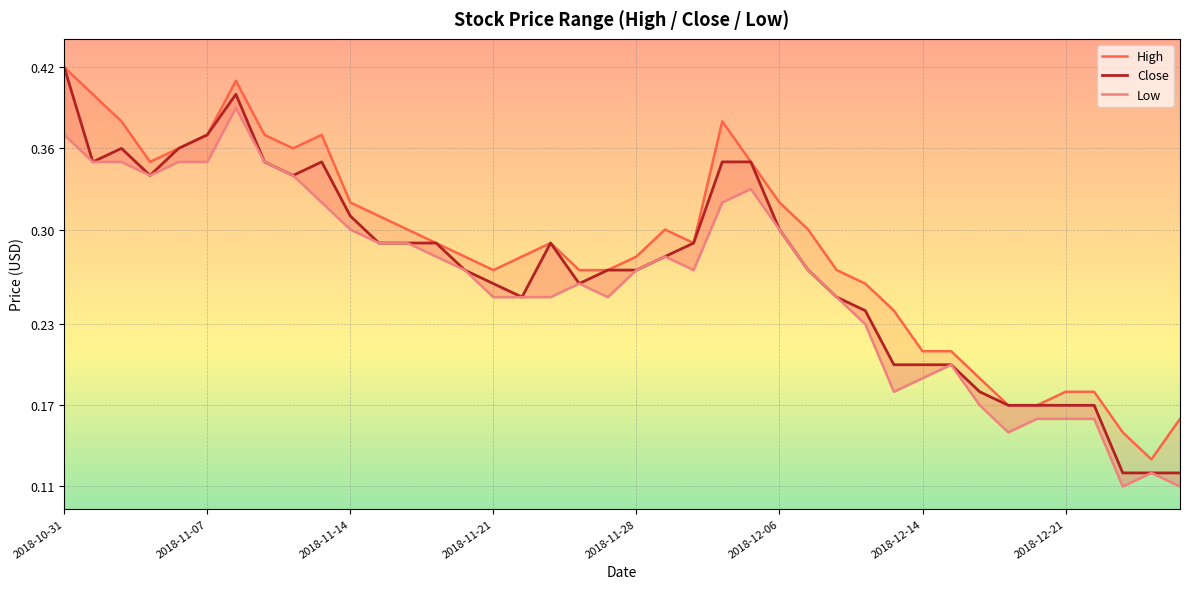

What is the difference between the second highest and minimum values in the Low series?

0.3